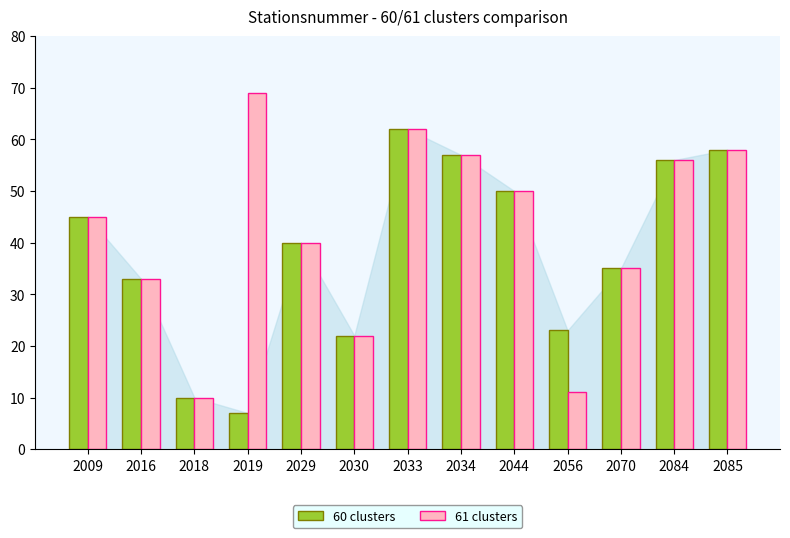

The 61 clusters series shows 18 at 2009. True or false?

False